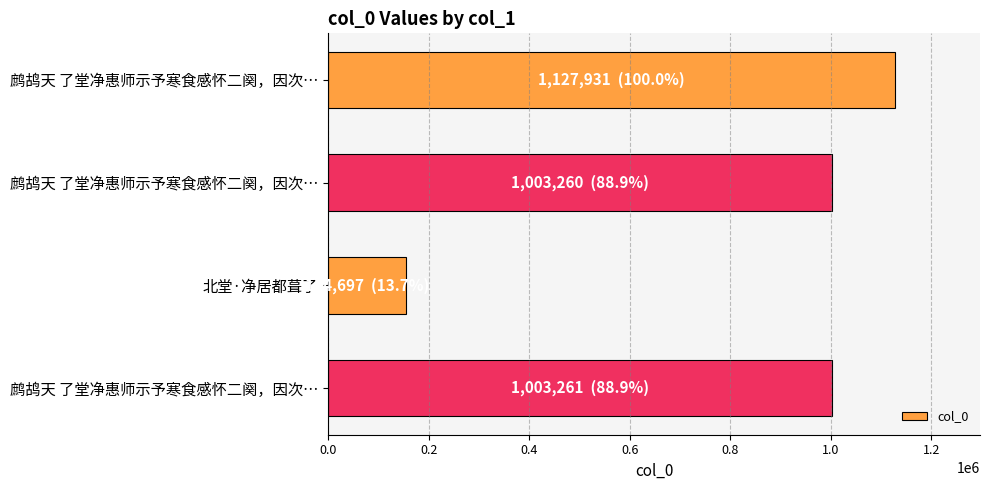

How many bars are there in total?

4